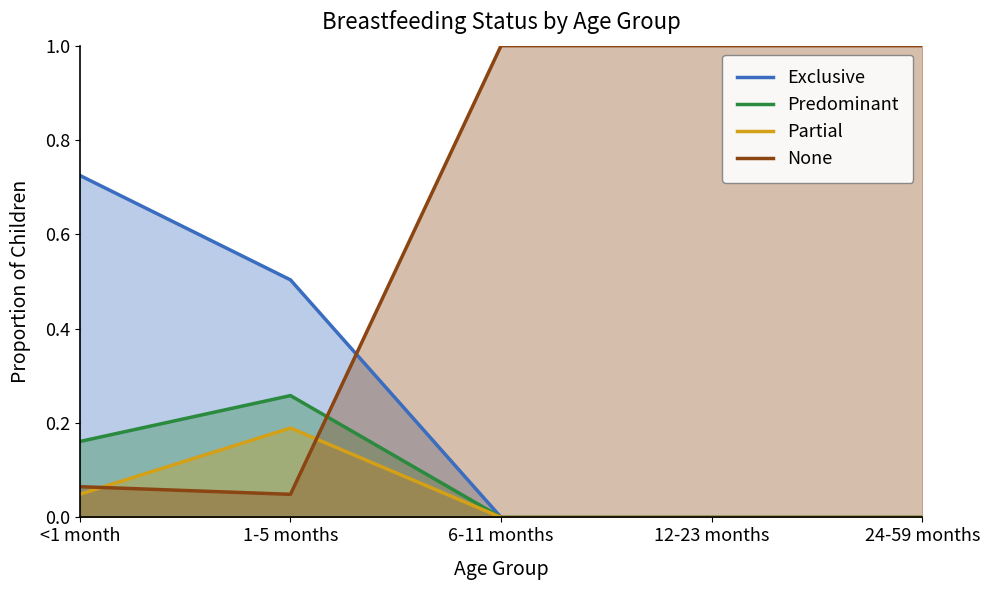

What is the label of the 1st point from the left?

<1 month